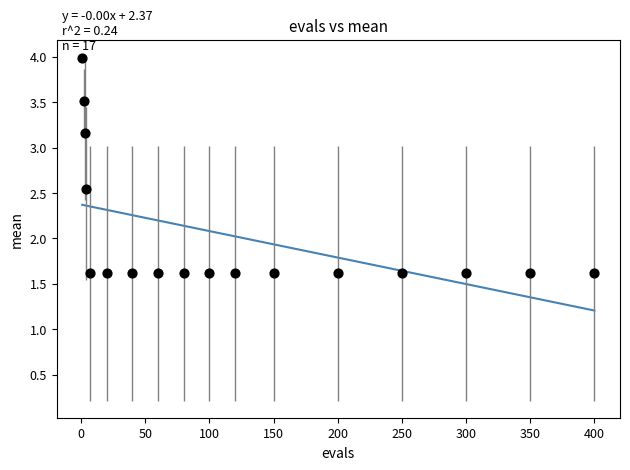

What is the range of Y values (max minus min)?

2.4